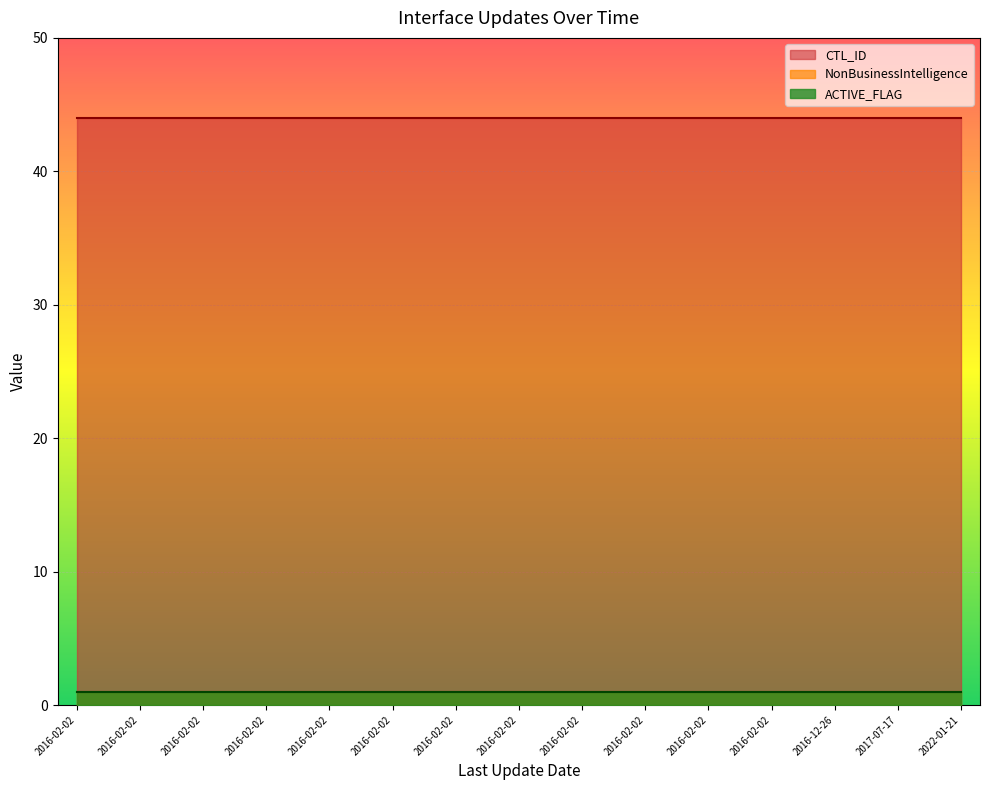

List the series in order of their peak value, lowest first.

NonBusinessIntelligence, ACTIVE_FLAG, CTL_ID